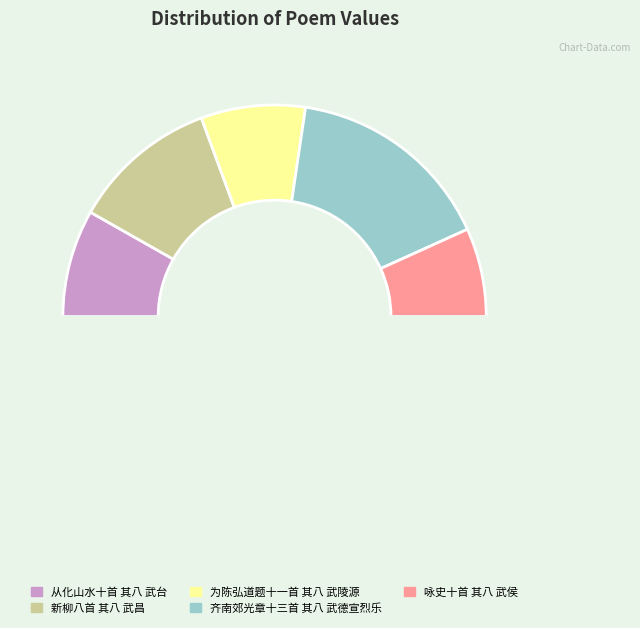

How many slices are in this pie chart?

6